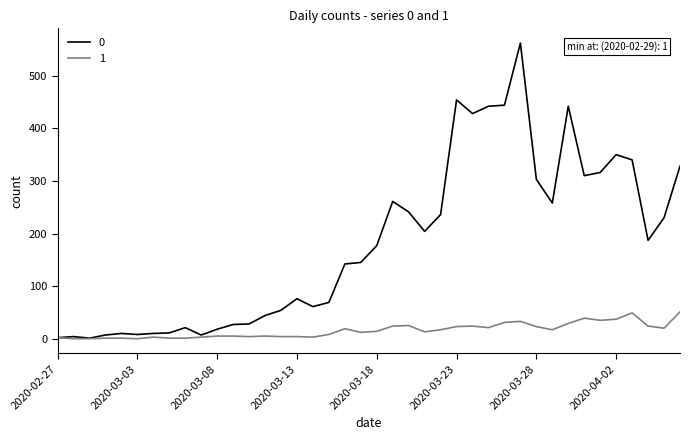

Rank the series by their maximum value, from lowest to highest.

1, 0